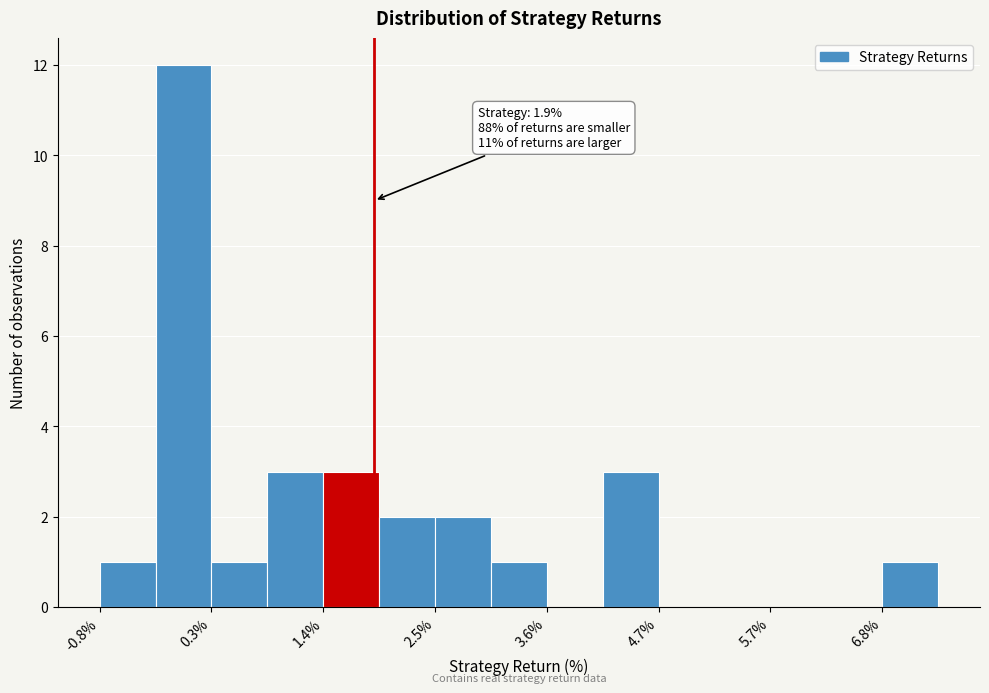

Around what value on the x-axis is the tallest bar? Give the approximate position of its centre, as read against the axis.

0.0